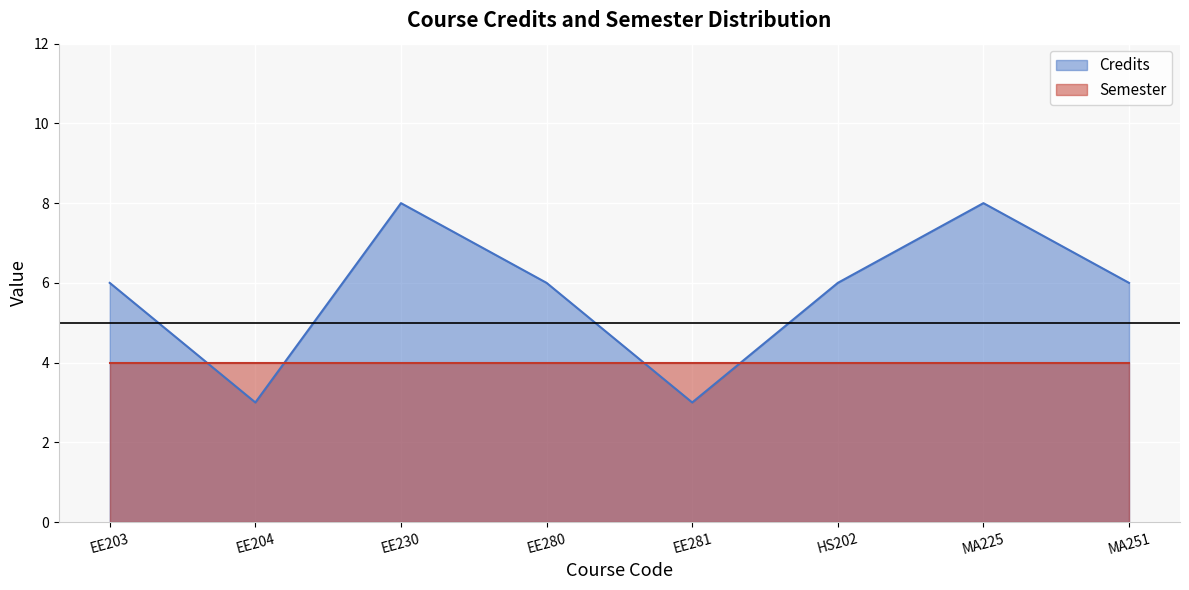

The chart shows a value of 14 at EE230. True or false?

False